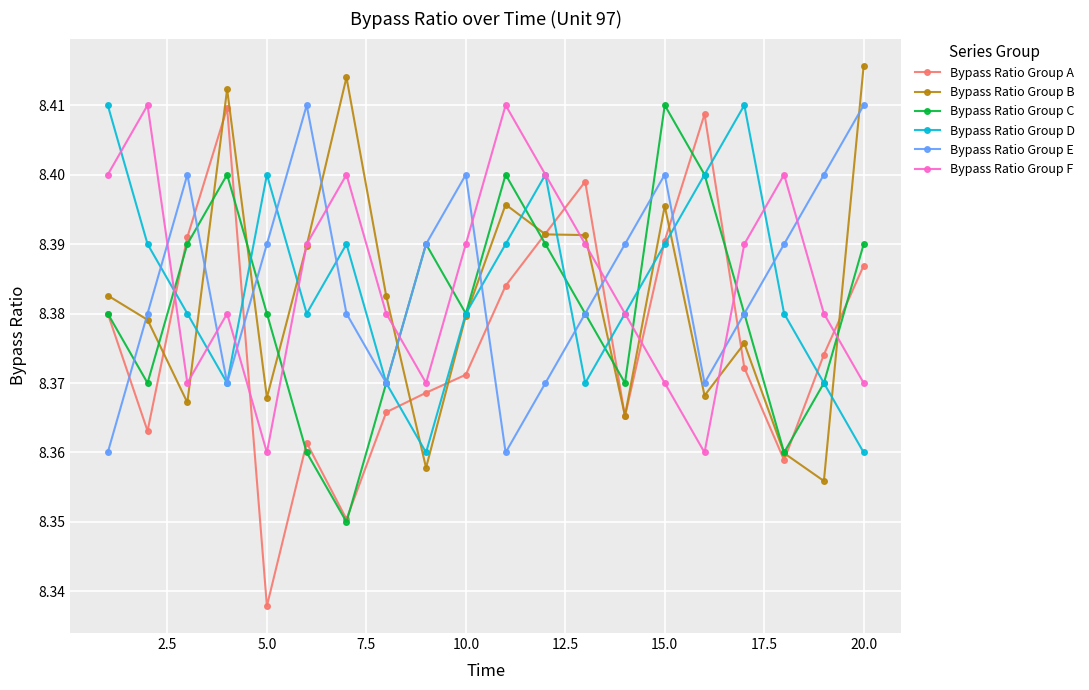

At how many categories does at least one series exceed 8?

20